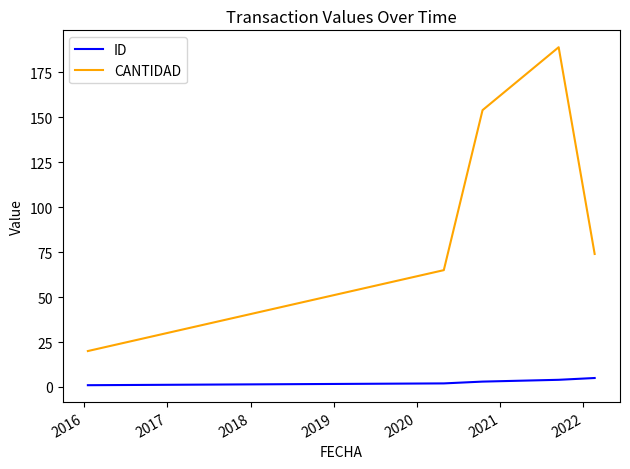

What is the sum of all ID values?

15